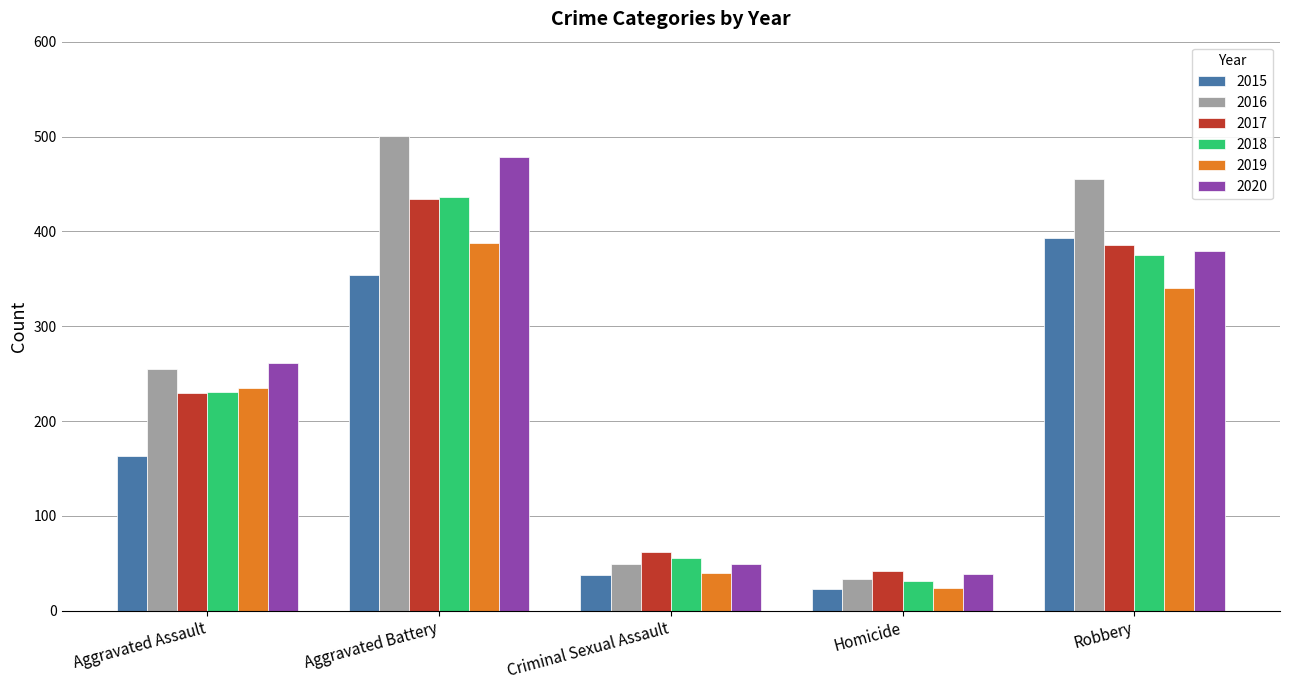

What is the difference between the maximum and minimum values in the 2019 series?

364